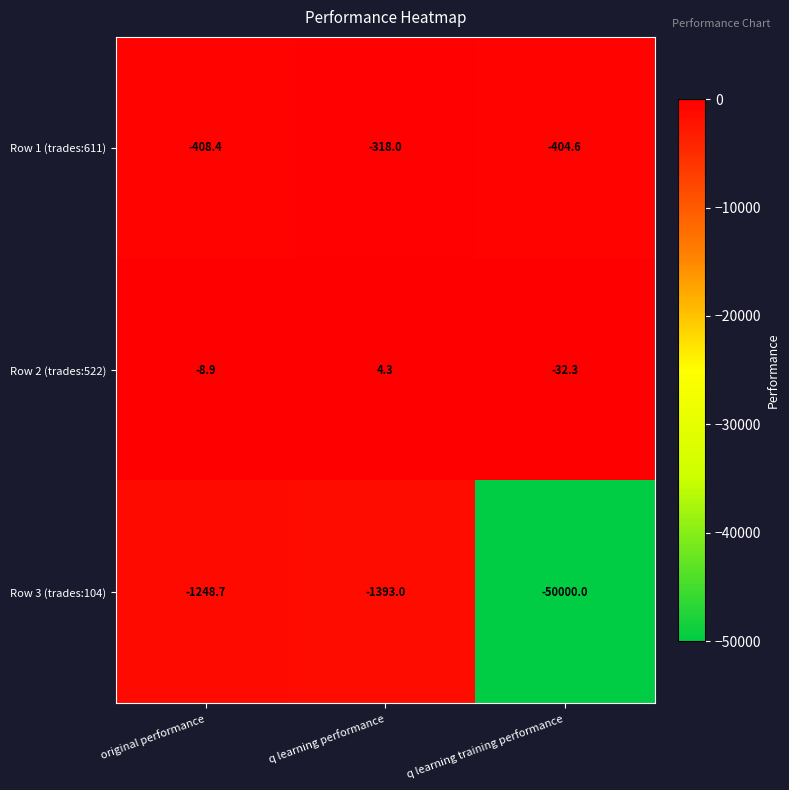

True or false: Row 2 (trades:522) has a value of -8.9 at original performance.

True